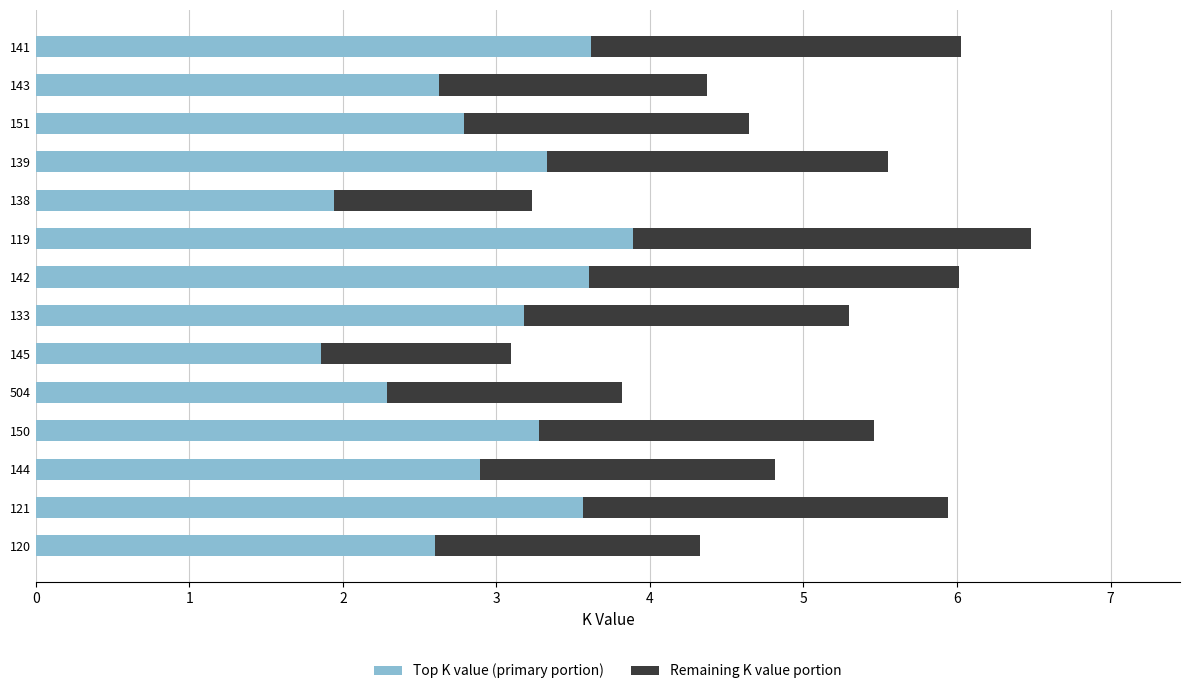

Which category has the highest value in the Top K value (primary portion) series?

119